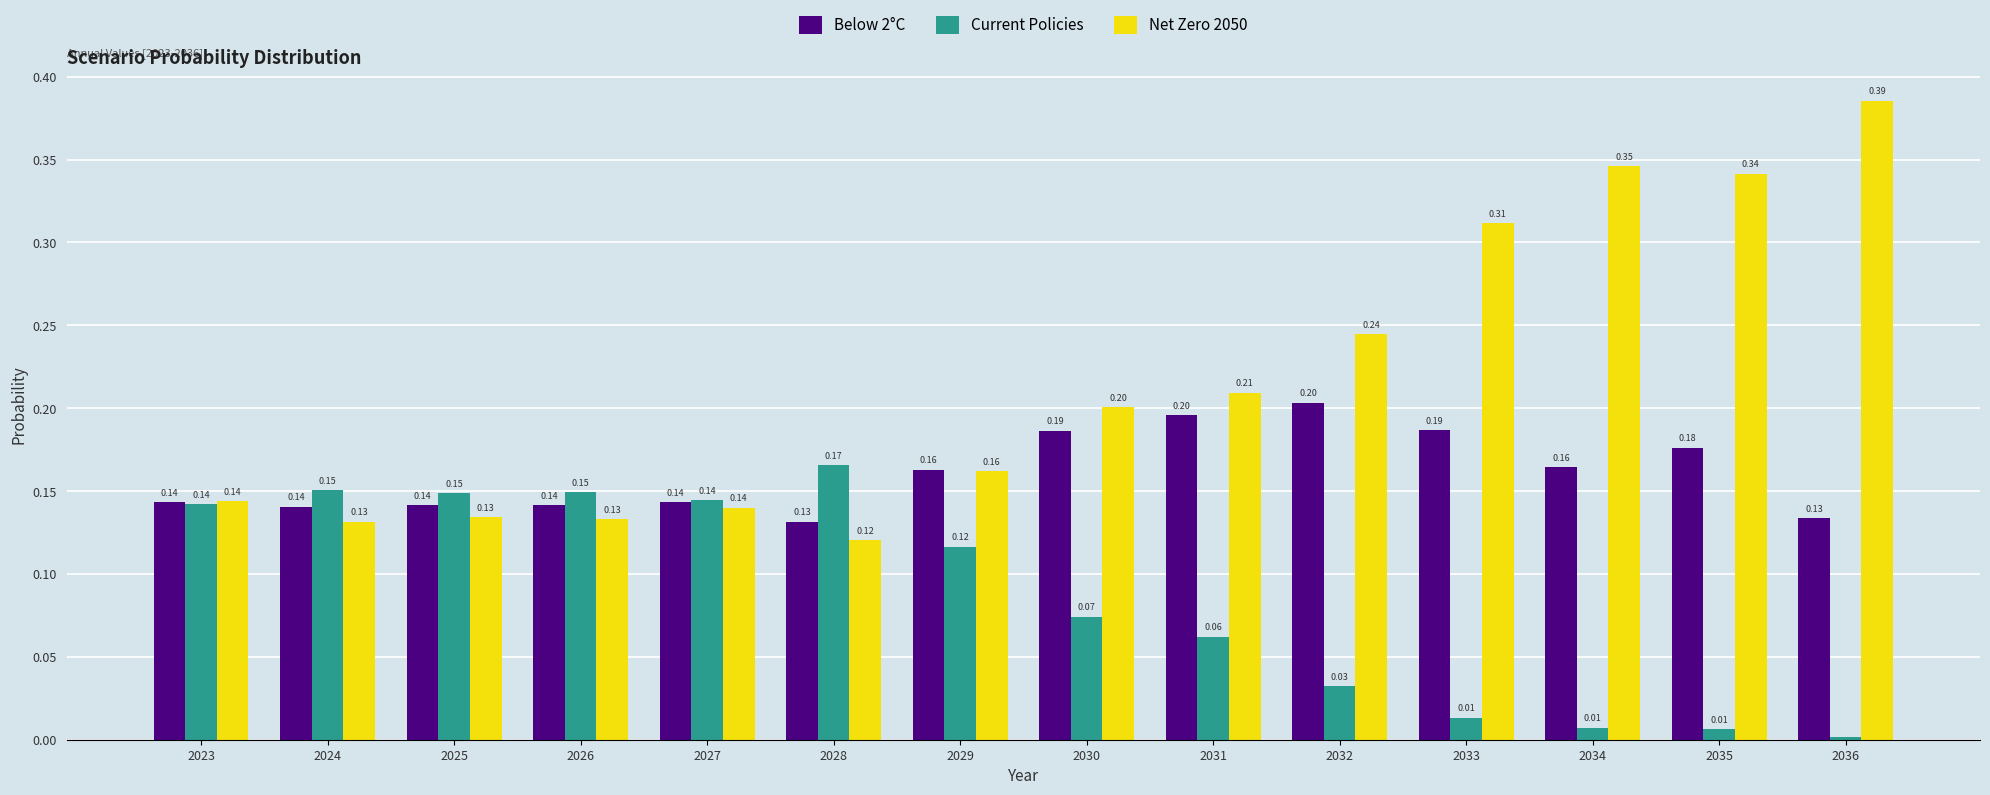

What is the total value across all series at 2034?

0.5